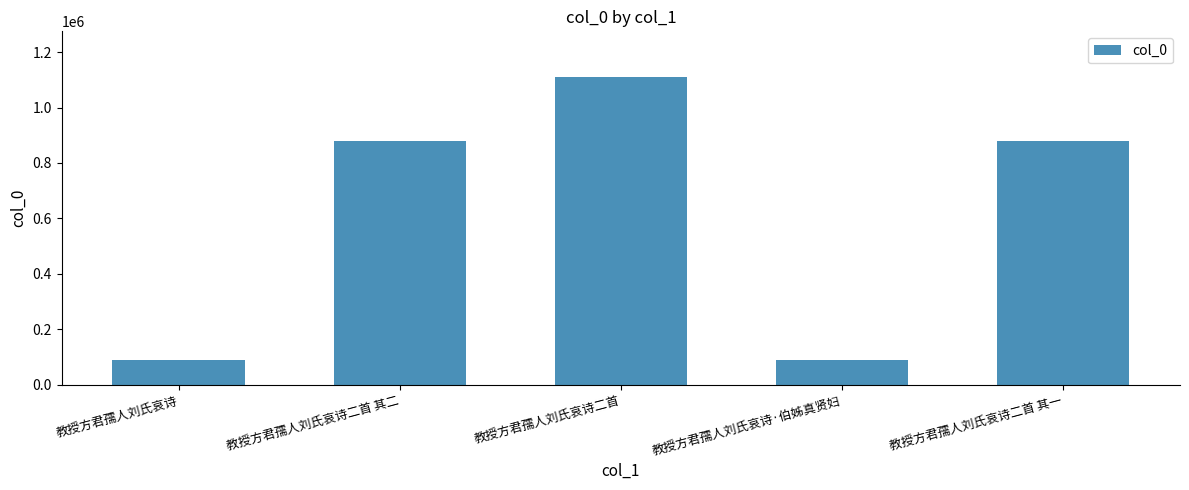

True or false: the data shows 877792 at 教授方君孺人刘氏哀诗二首 其一.

True